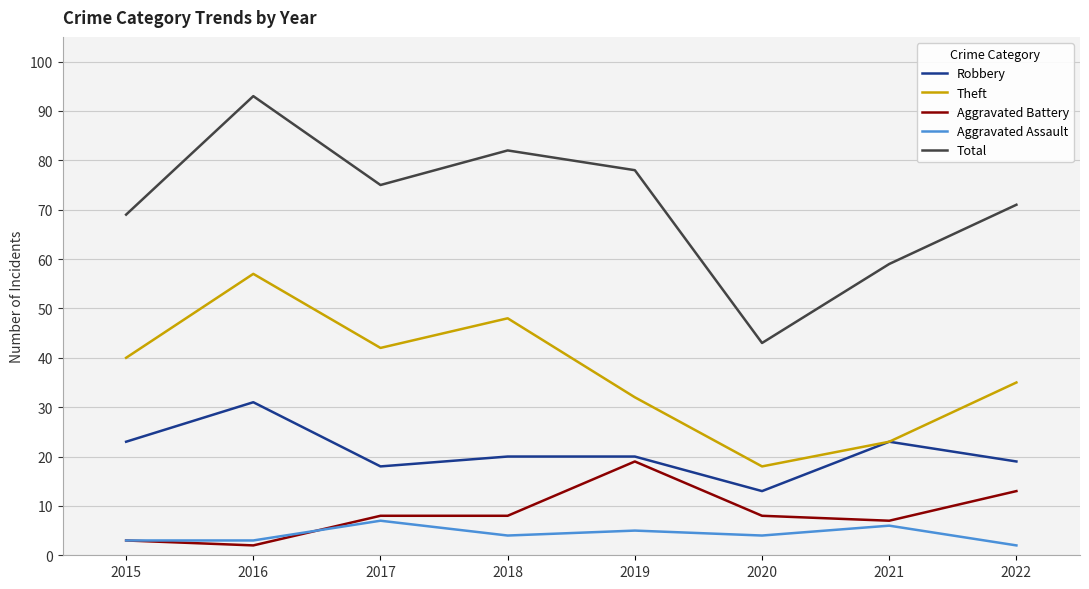

True or false: Aggravated Battery has more than 0 points higher than both neighbors.

True